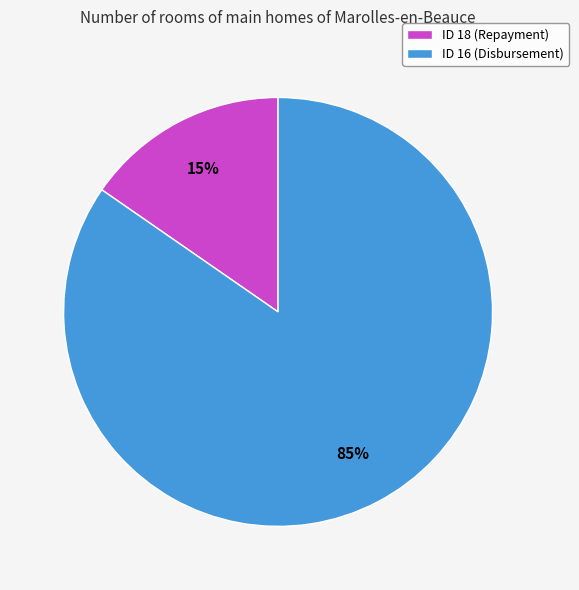

To the nearest percent, what is the combined percentage of ID 18 (Repayment) and ID 16 (Disbursement)?

100%